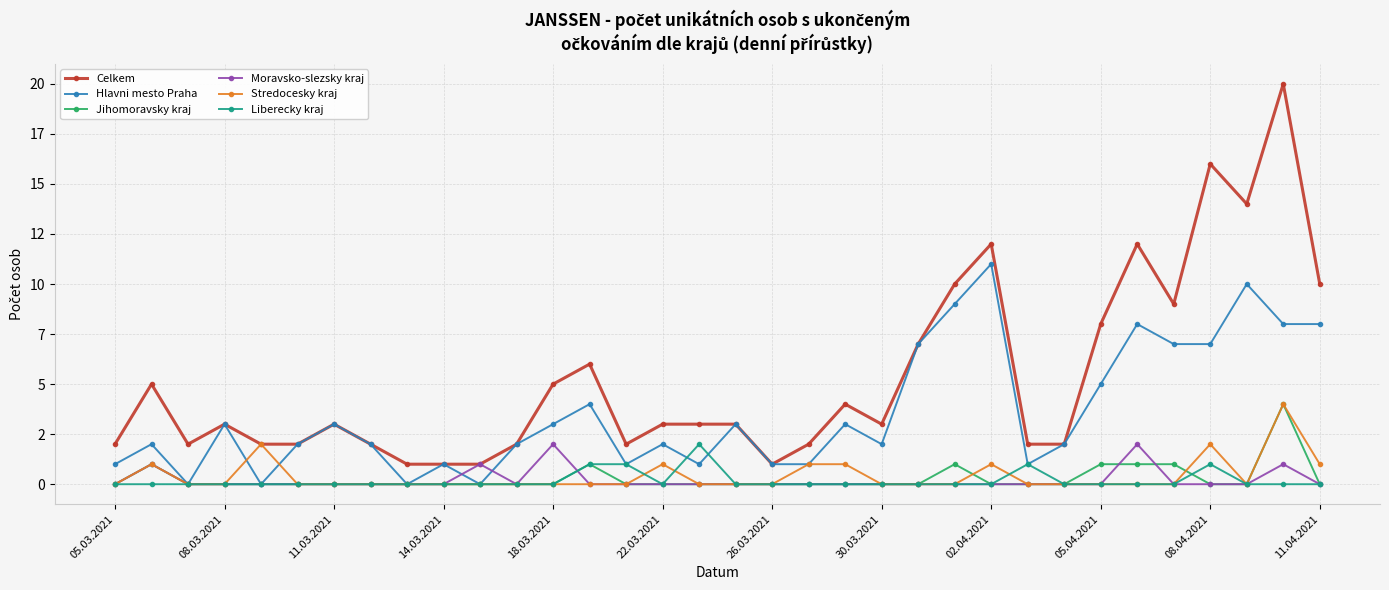

What is the difference between the maximum and second lowest values in the Celkem series?

19